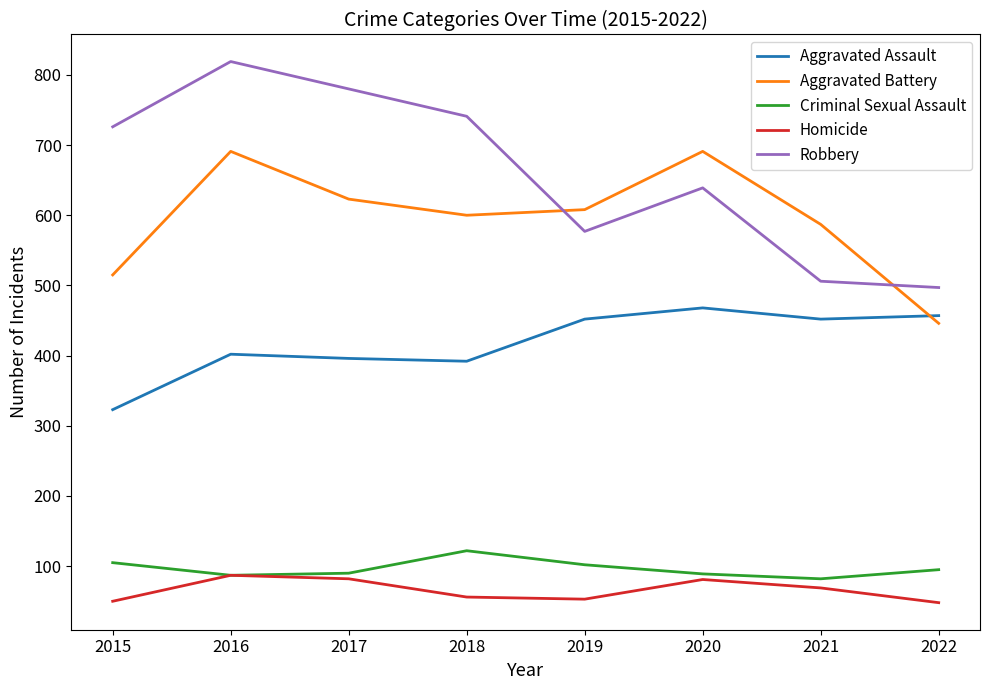

How many lines are shown in the chart?

5